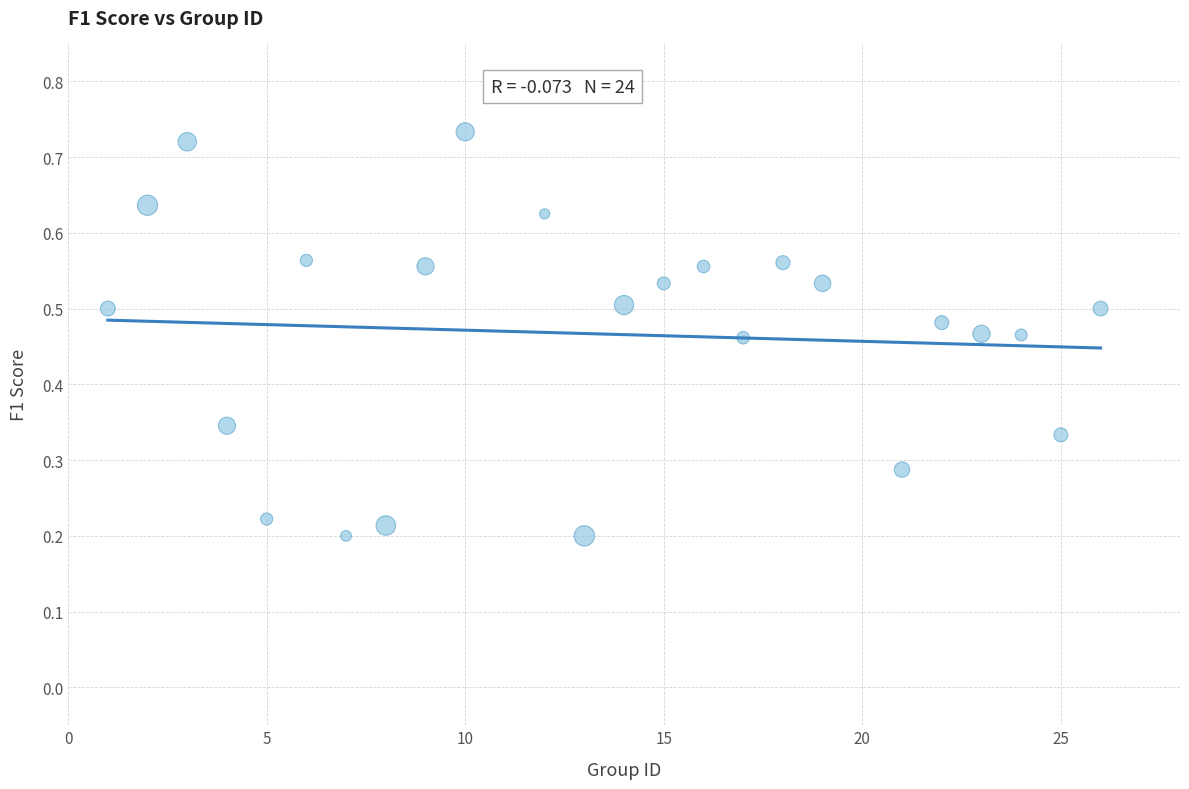

What is the range of X values (max minus min)?

25.0